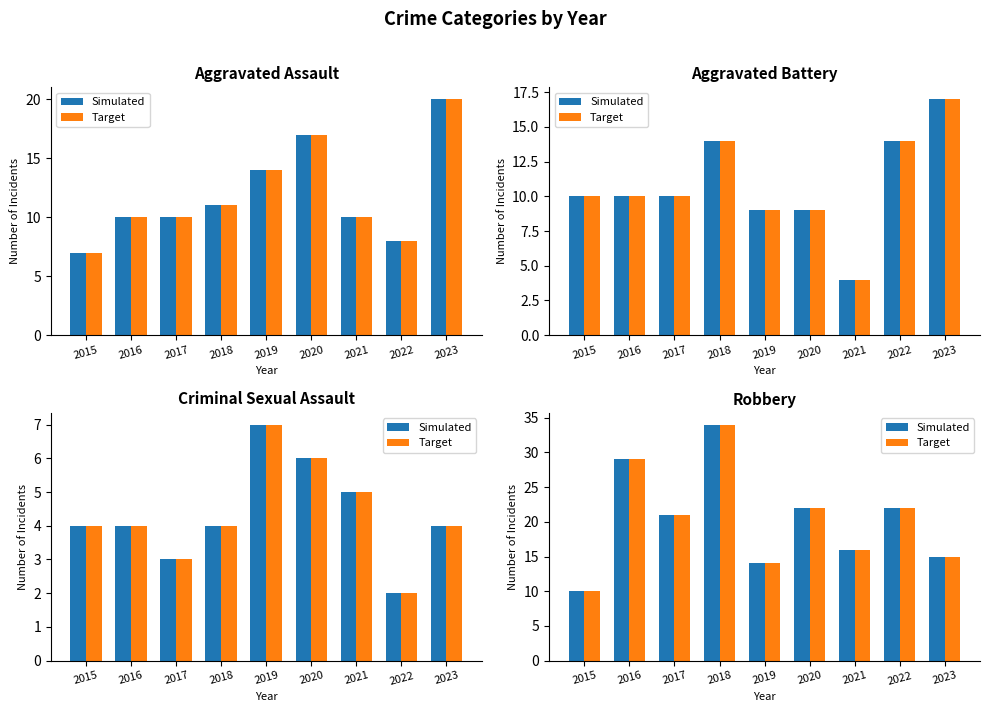

At how many categories does at least one series exceed 11?

8